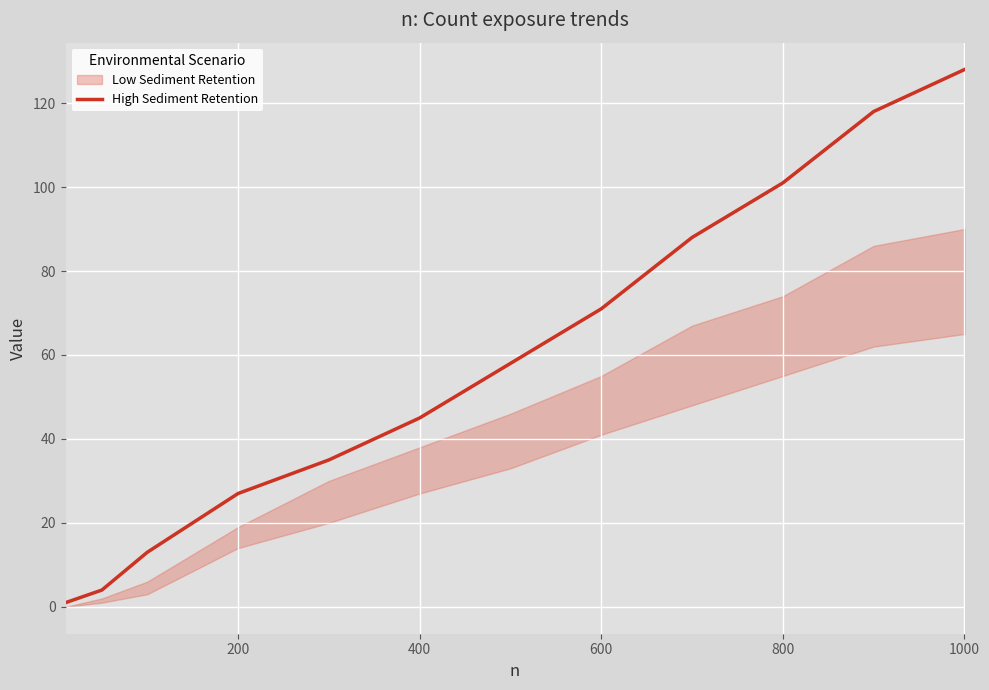

What is the sum of all values?

689